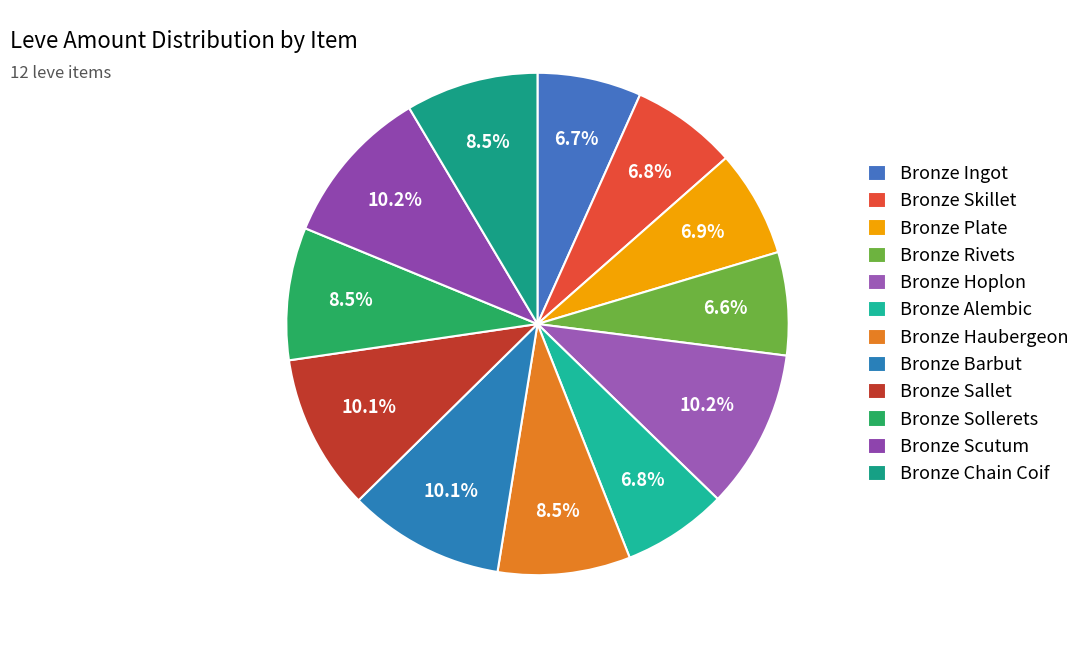

What portion of the pie excludes Bronze Skillet?

93.2%